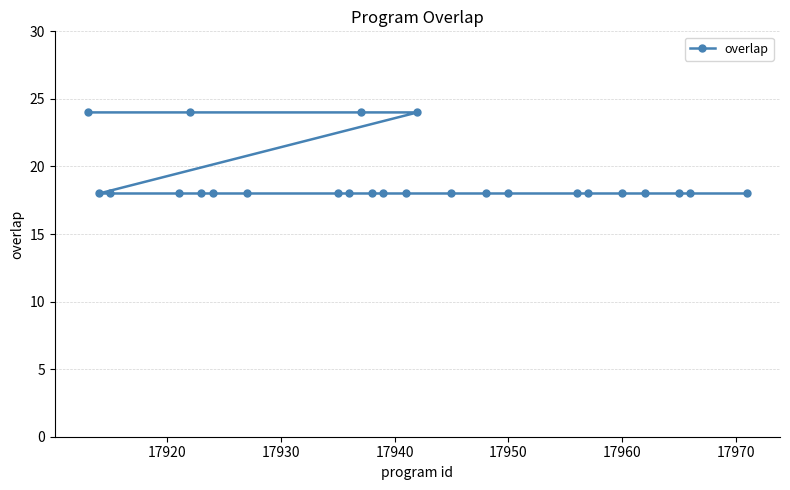

What is the sum of all values?

474